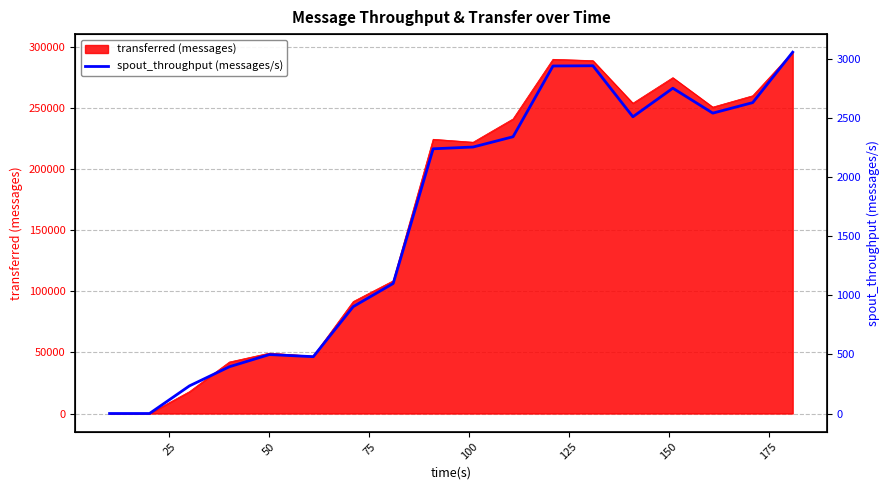

What is the greatest value displayed?

3059